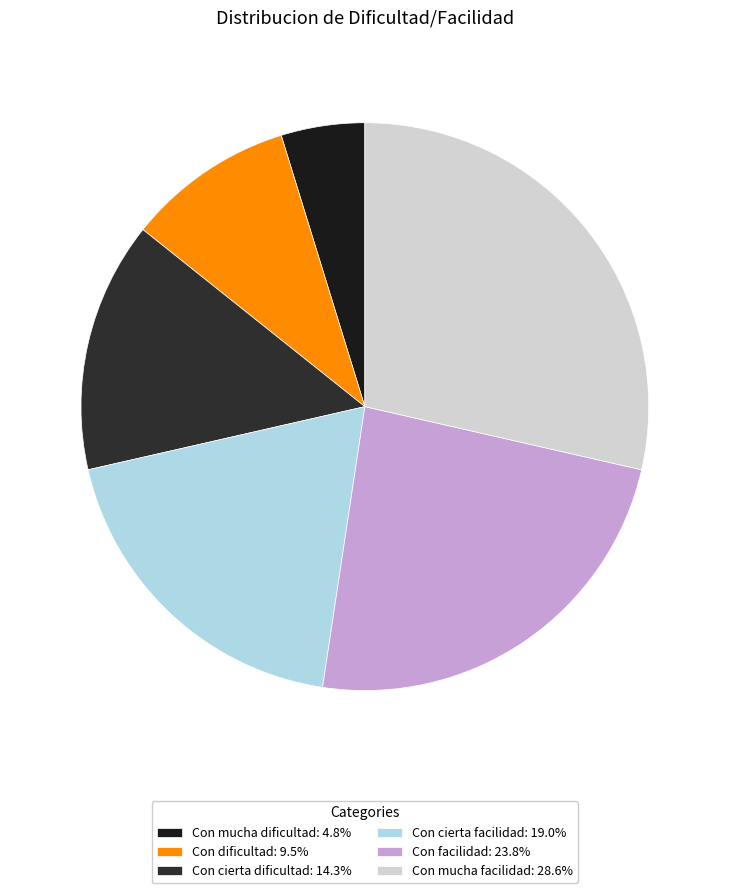

Rank the categories by value from highest to lowest.

Con mucha facilidad, Con facilidad, Con cierta facilidad, Con cierta dificultad, Con dificultad, Con mucha dificultad